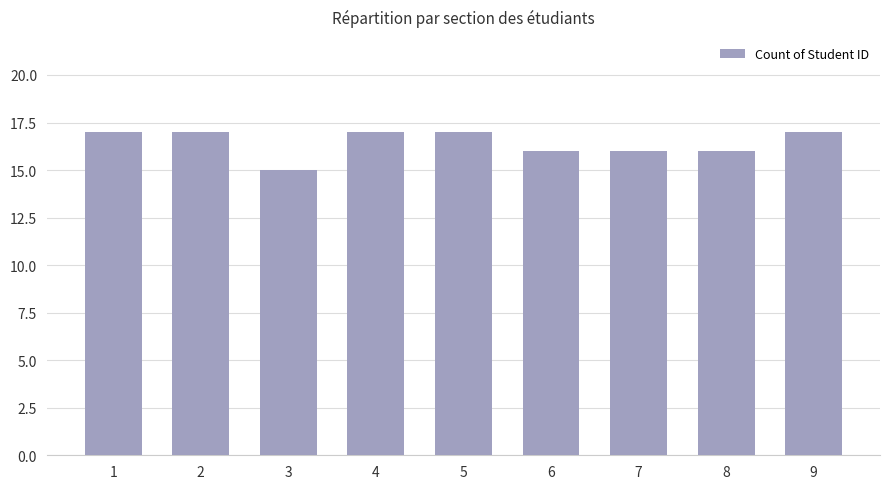

What is the ratio of the value at 2 to the value at 8?

1.1